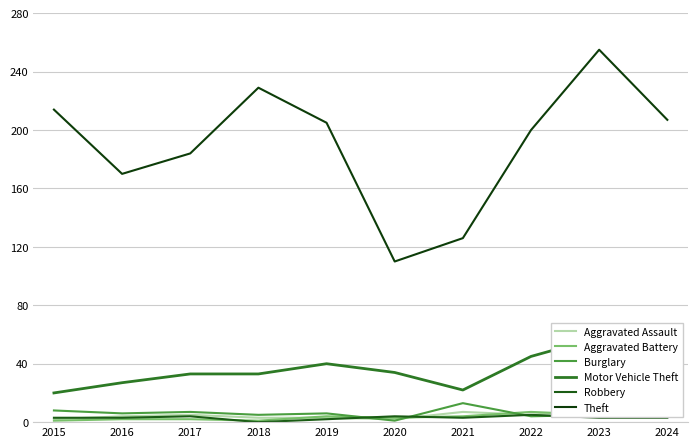

In Theft, how many points are higher than both neighbors (excluding endpoints)?

2